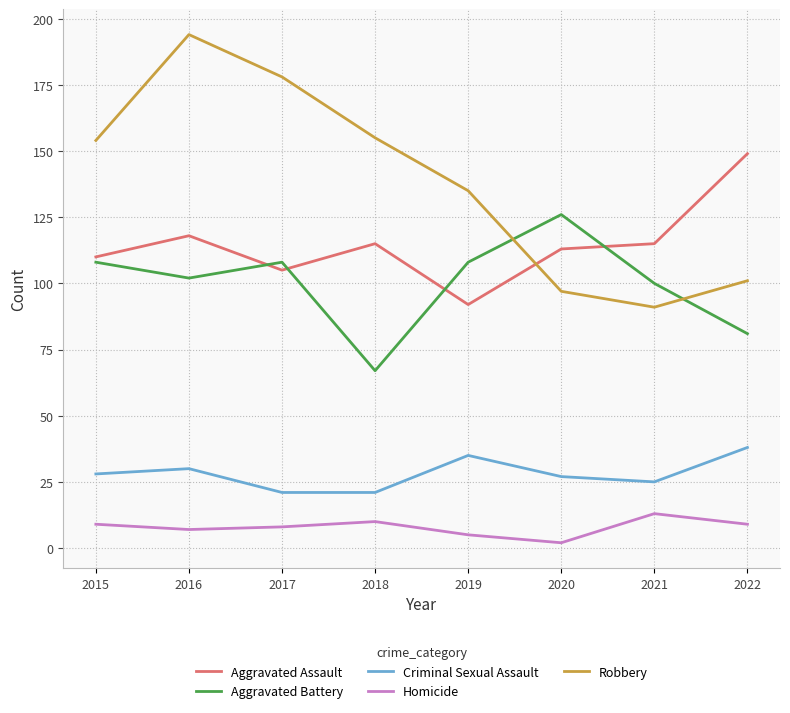

What is the approximate value of Robbery at 2022?

101